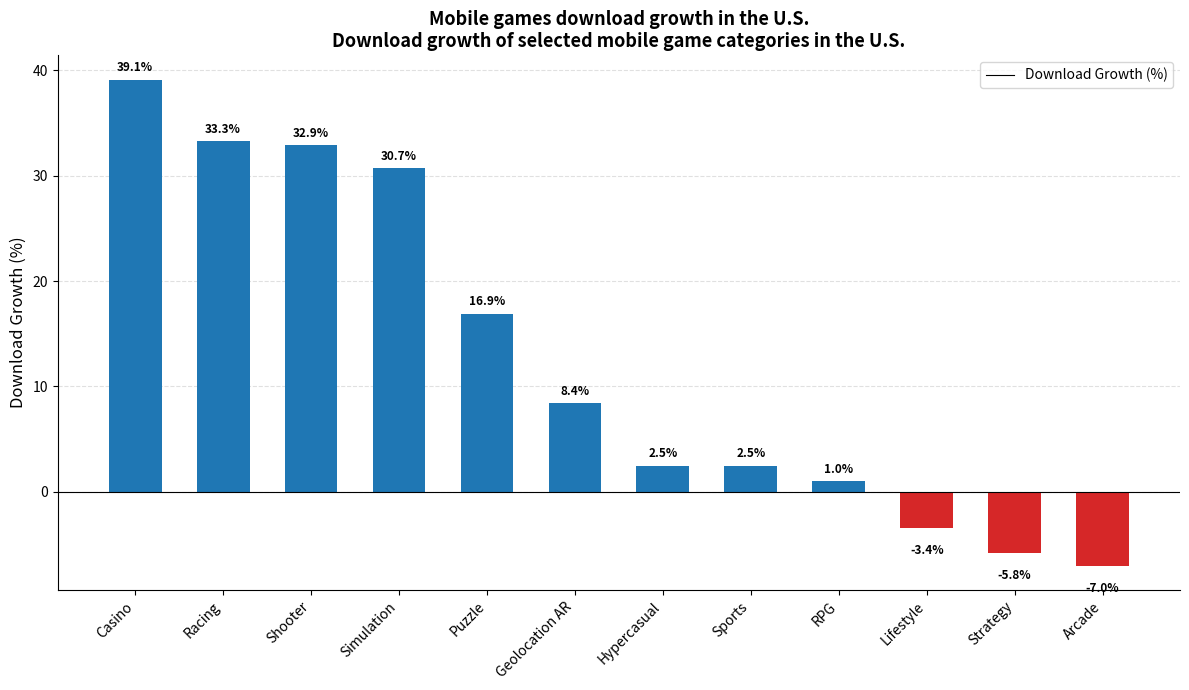

What is the change in value from Racing to Sports?

-30.8